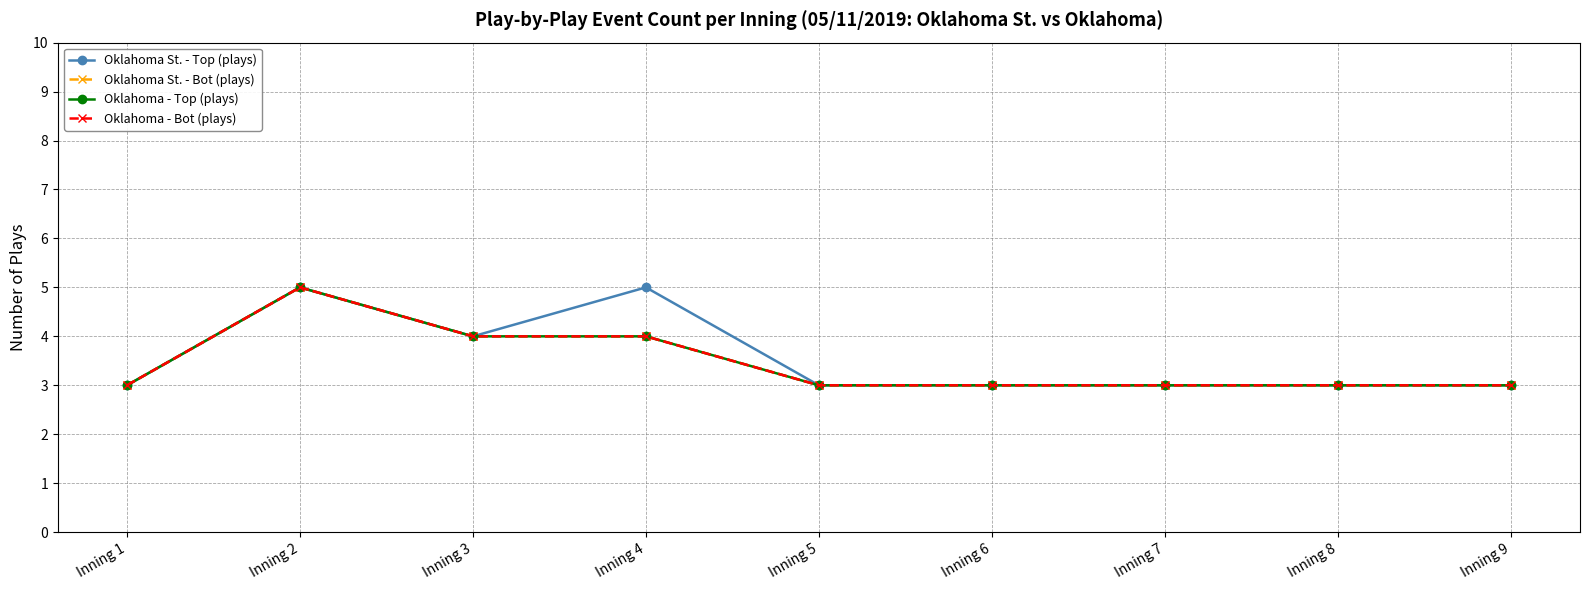

Is this an area chart (filled region under the line)?

No